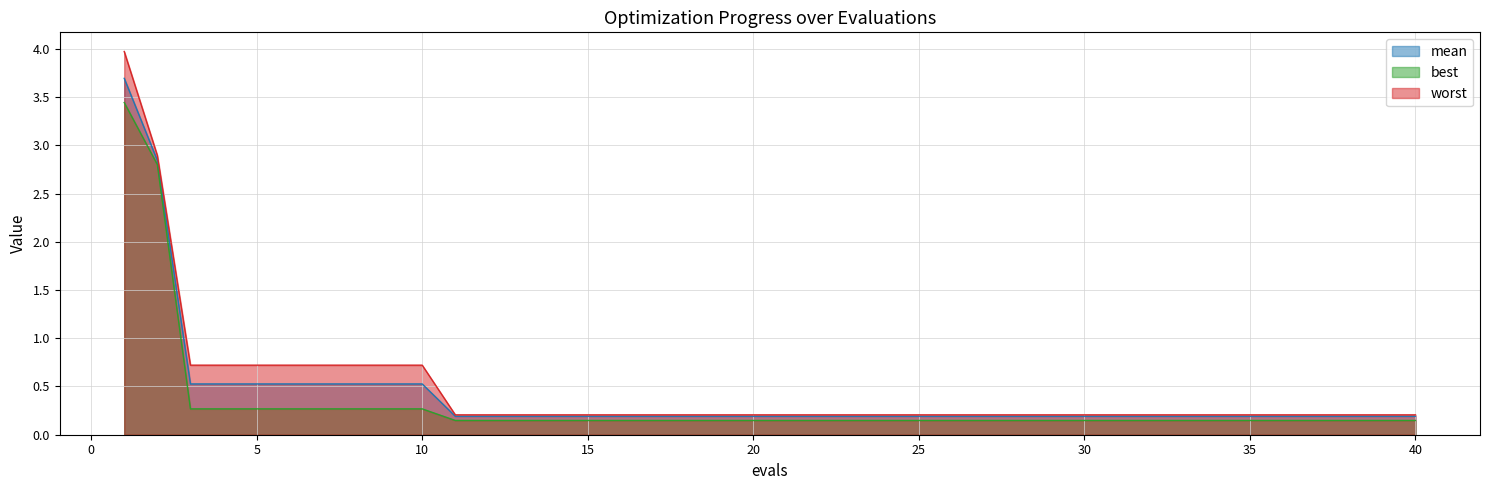

True or false: best and mean cross at least once.

False